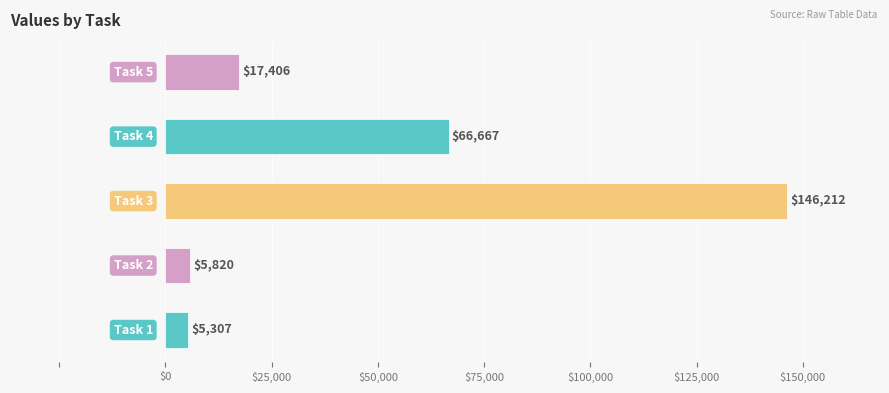

What is the difference between the maximum and minimum values?

140905.1